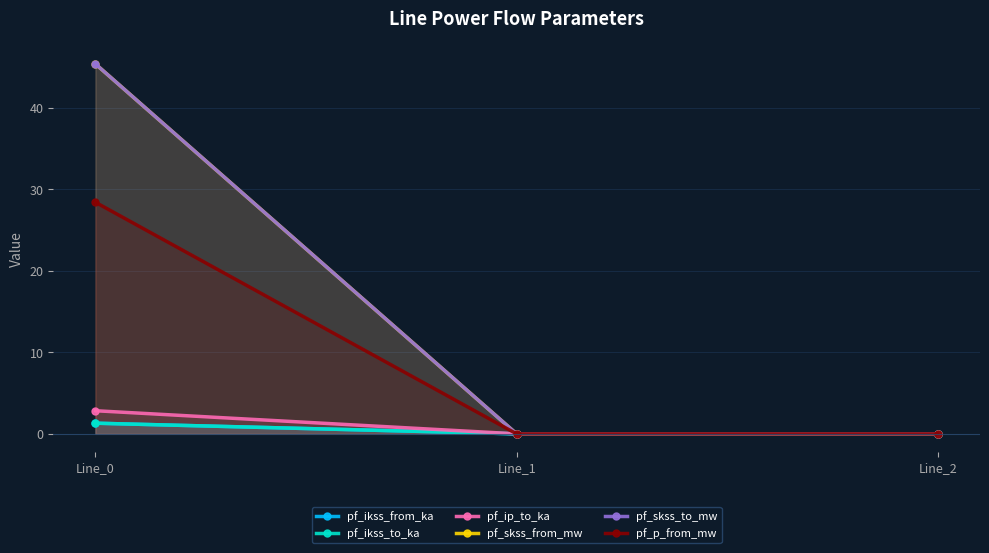

What is the sum of all pf_skss_from_mw values?

45.4